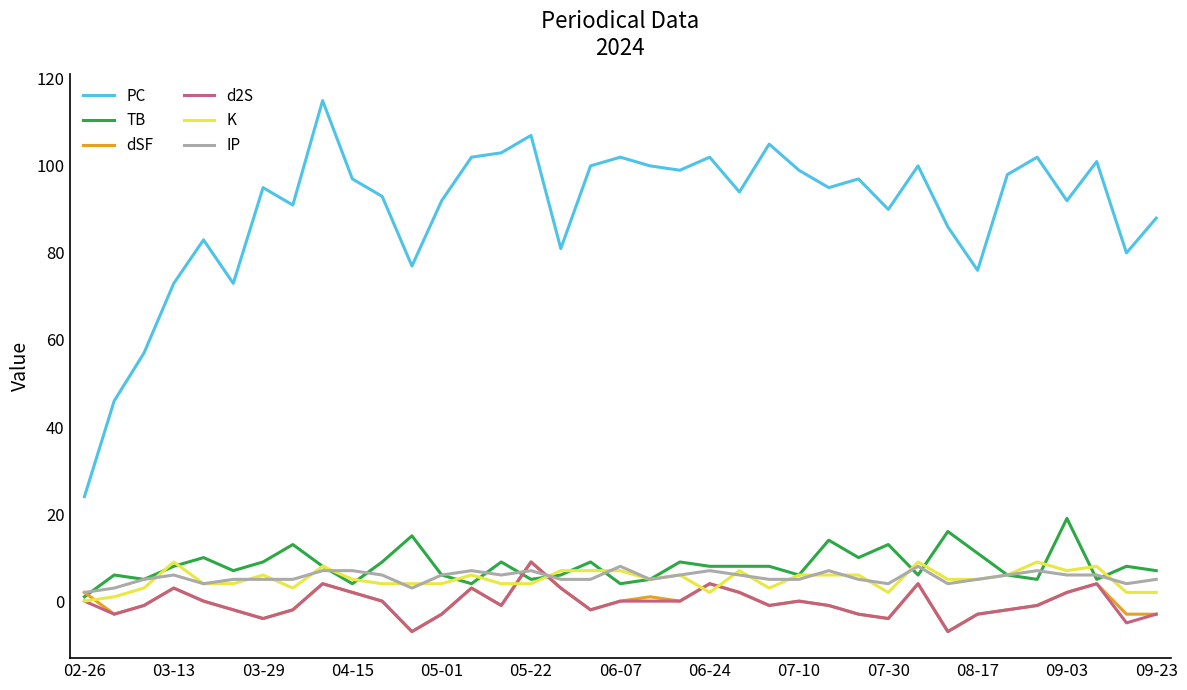

What is the maximum value for IP?

8